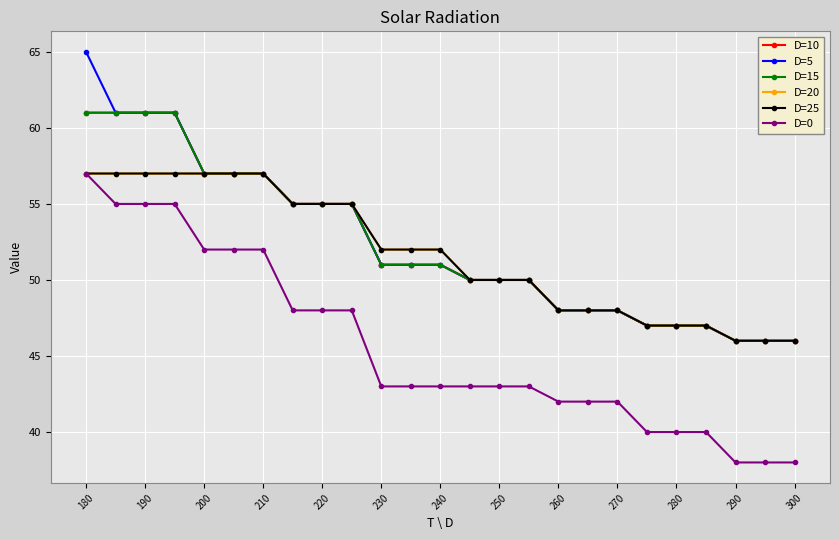

What is the maximum value for D=0?

57